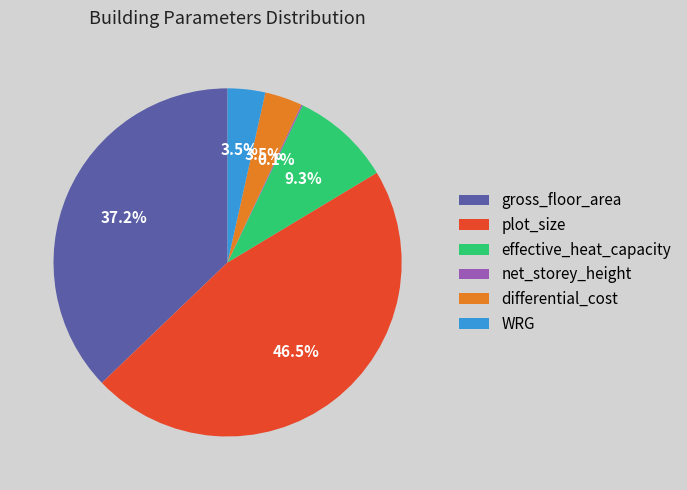

Do differential_cost and effective_heat_capacity together represent more than half of the pie?

No